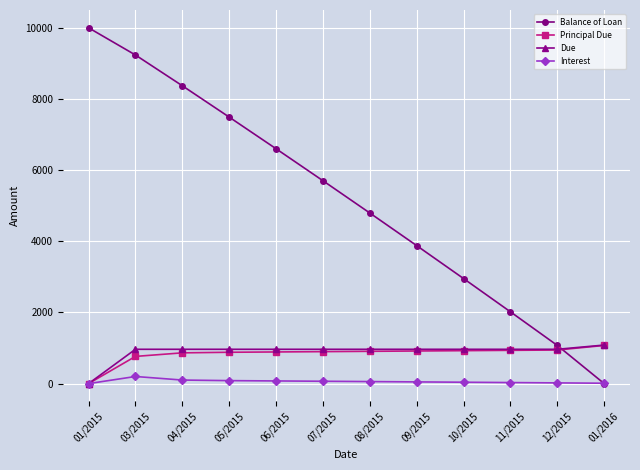

The value of Principal Due at 10/2015 is 1556.1. True or false?

False